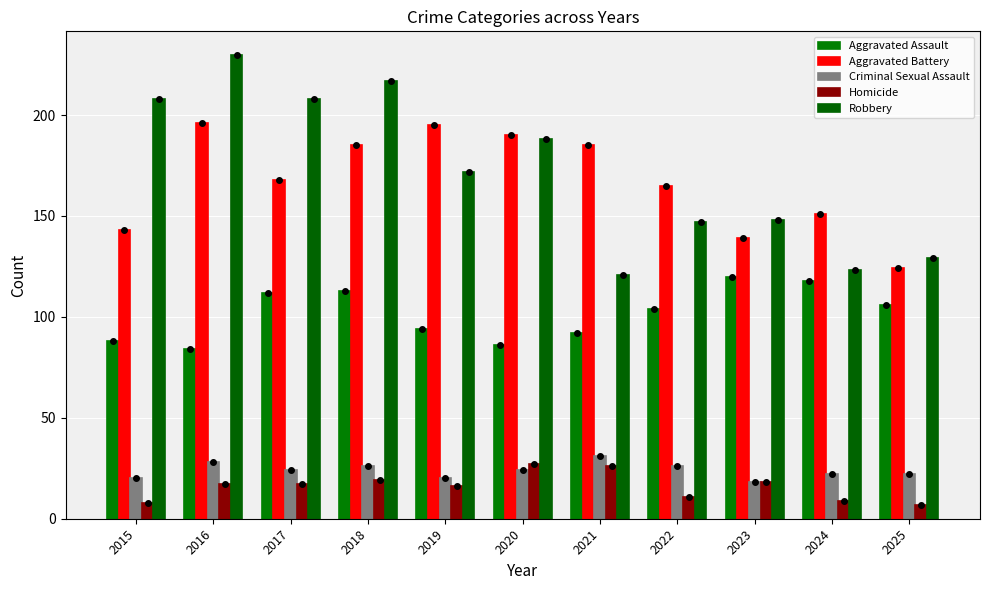

At which label does Criminal Sexual Assault first exceed 24?

2016